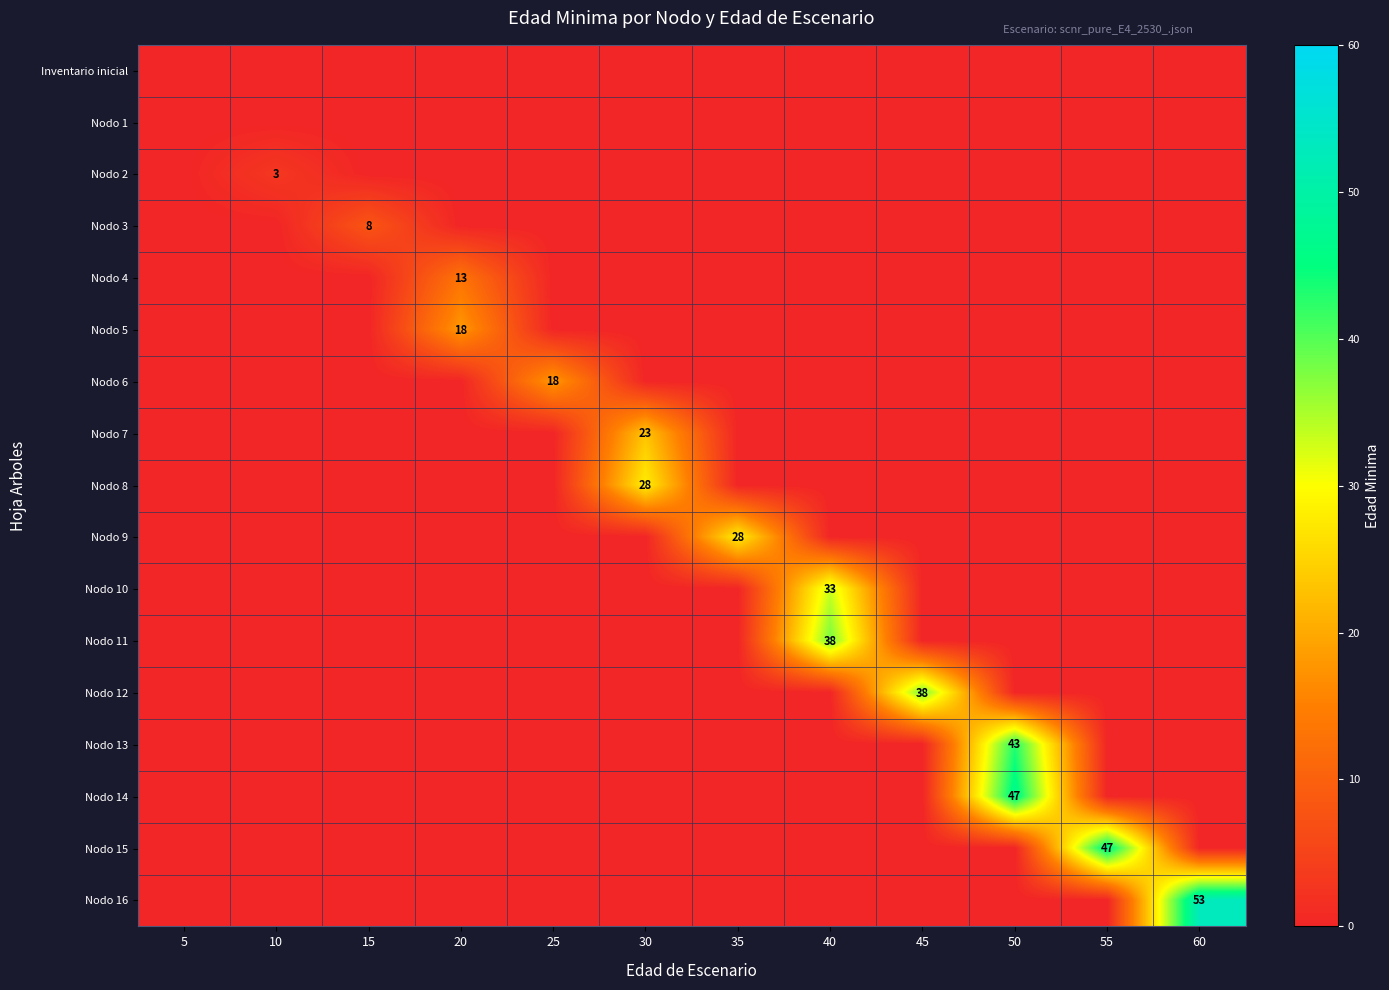

Is it true that Nodo 12 equals 38 at 45?

True